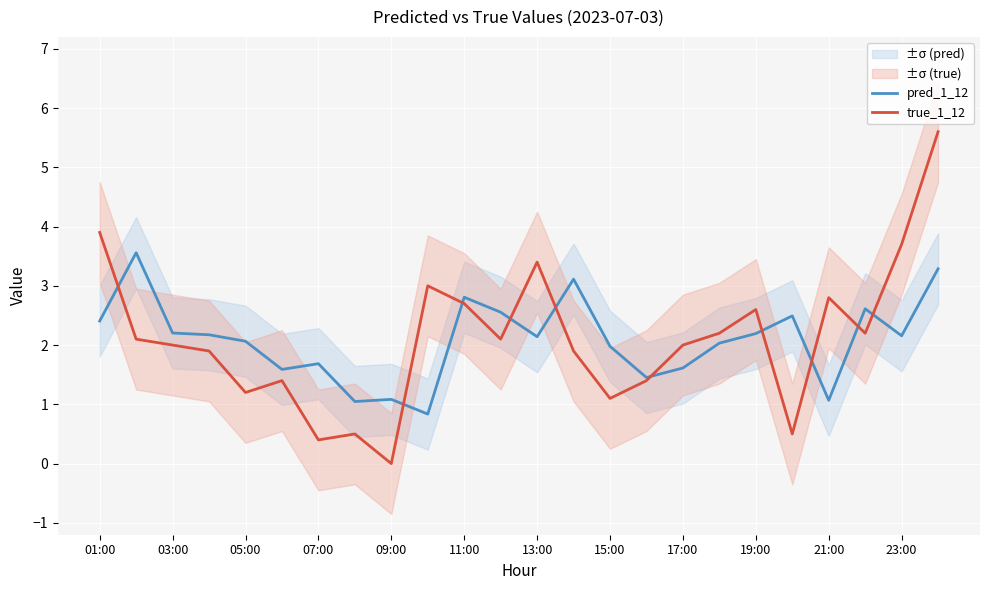

What are all the series names shown in the legend?

pred_1_12, true_1_12